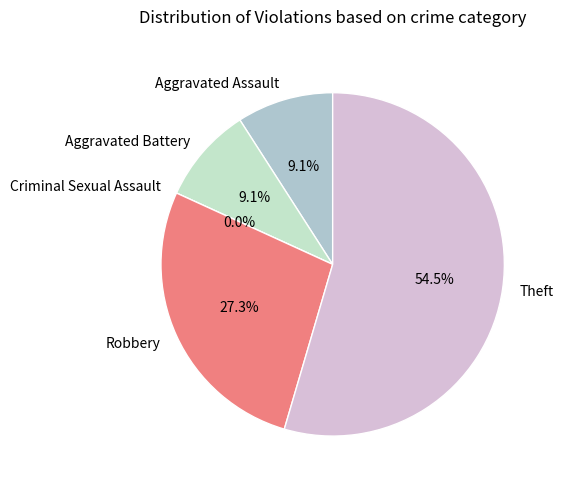

The Theft slice represents 44% of the pie. True or false?

False